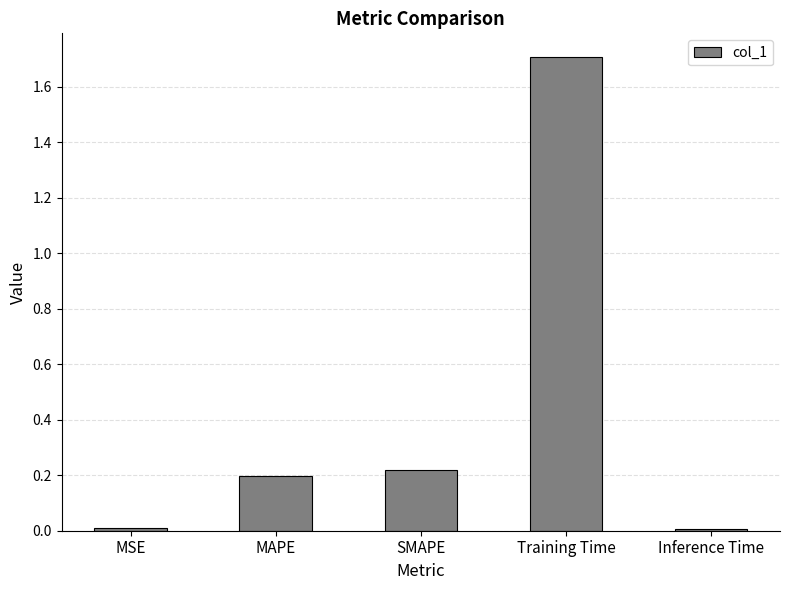

What is the difference between the maximum and minimum values?

1.7